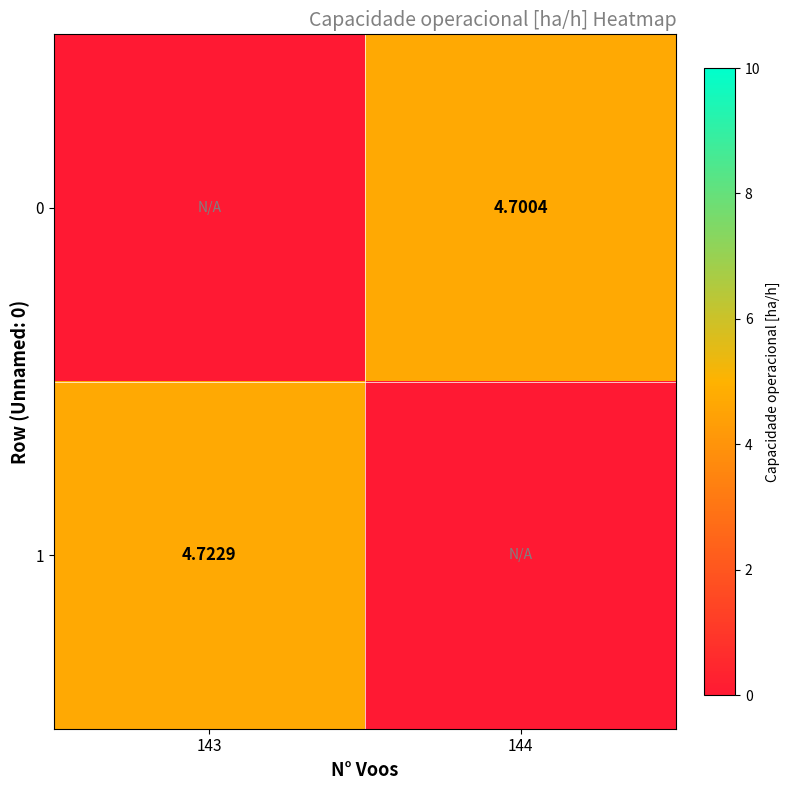

Which category has the lowest value in the 0 series?

143